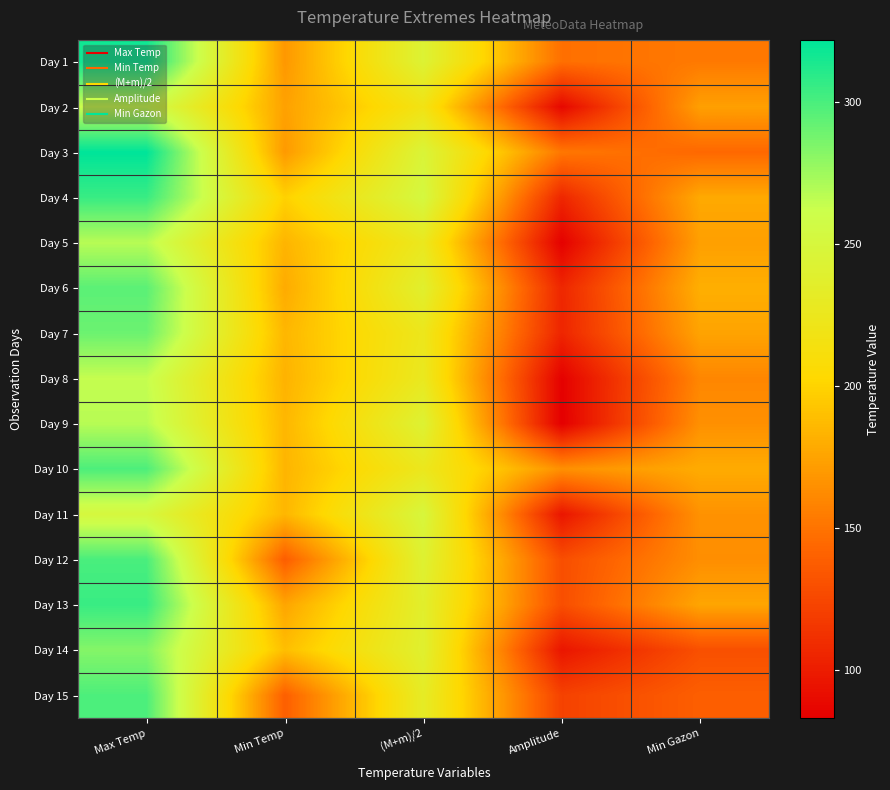

Which label corresponds to the largest value in the chart?

Max Temp